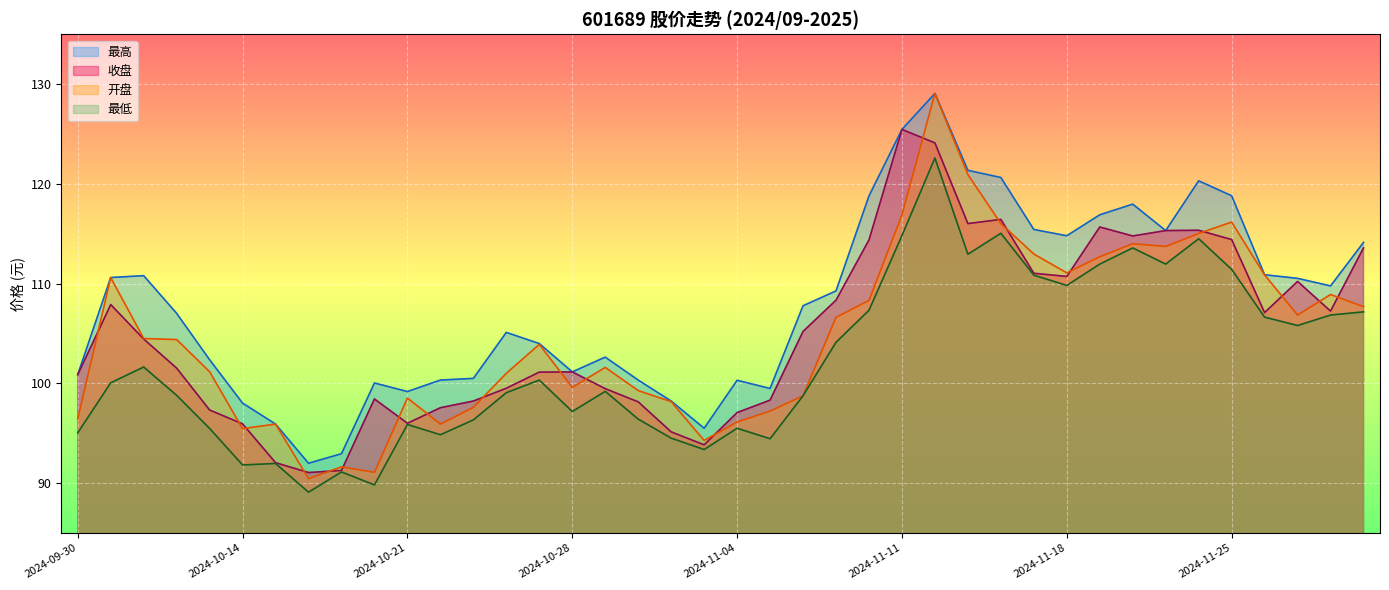

Which category has the highest value in the 最低 series?

2024-11-12